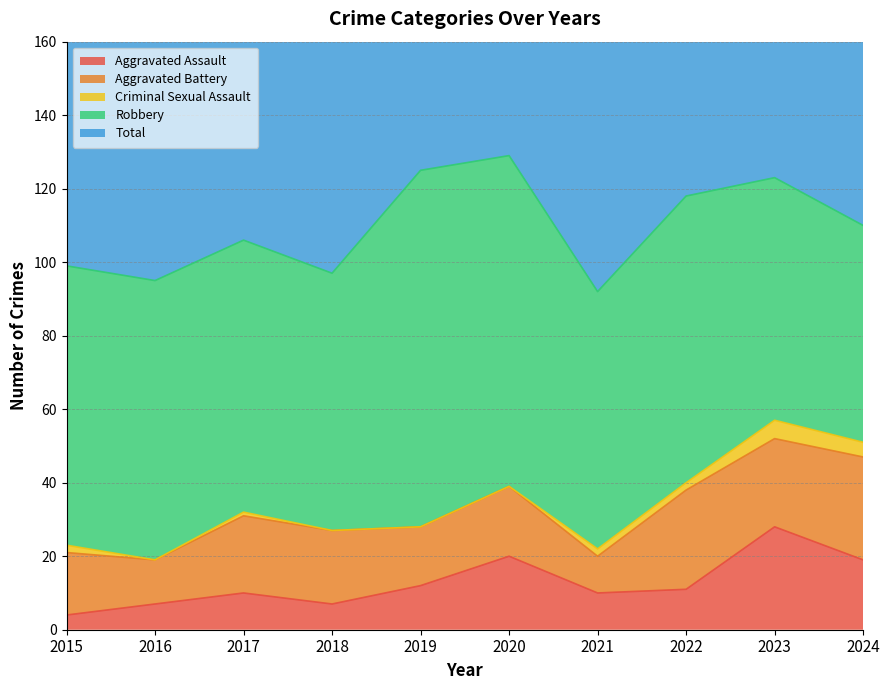

At which label does Aggravated Assault reach its minimum?

2015